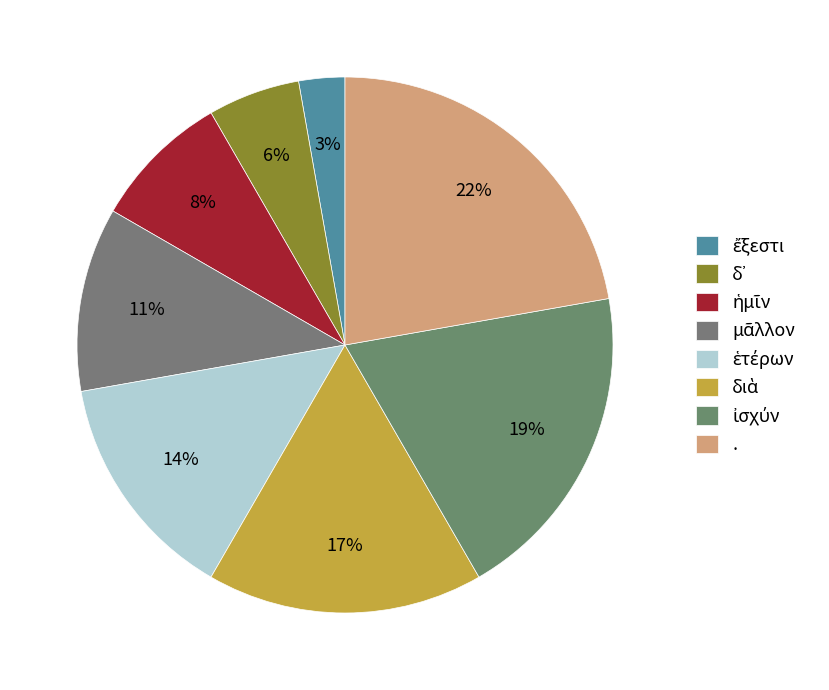

To the nearest percent, what is the combined percentage of . and ἔξεστι?

25%